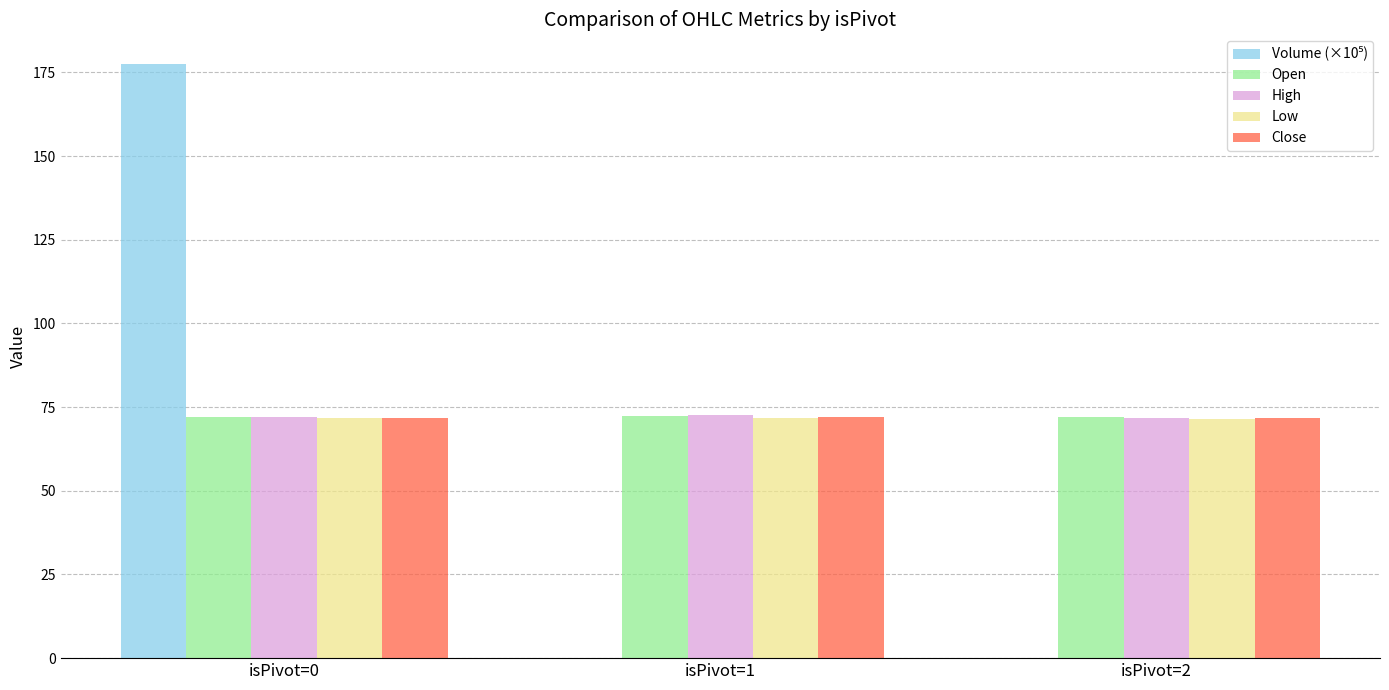

Is it true that Open equals 72.5 at isPivot=1?

True